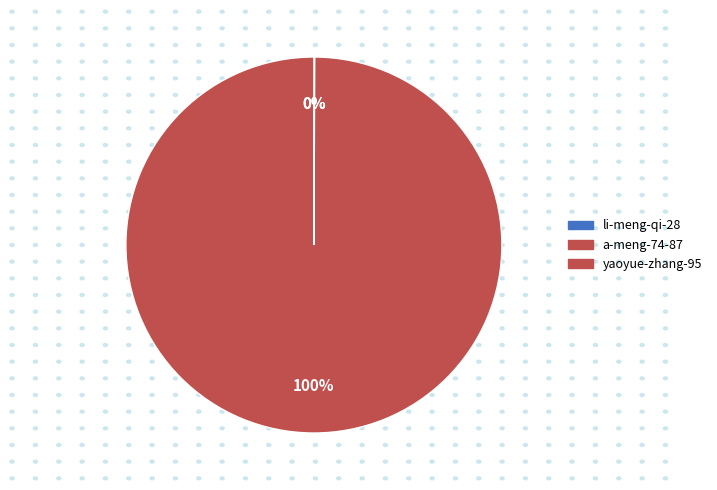

What is the smallest slice in the pie chart?

li-meng-qi-28